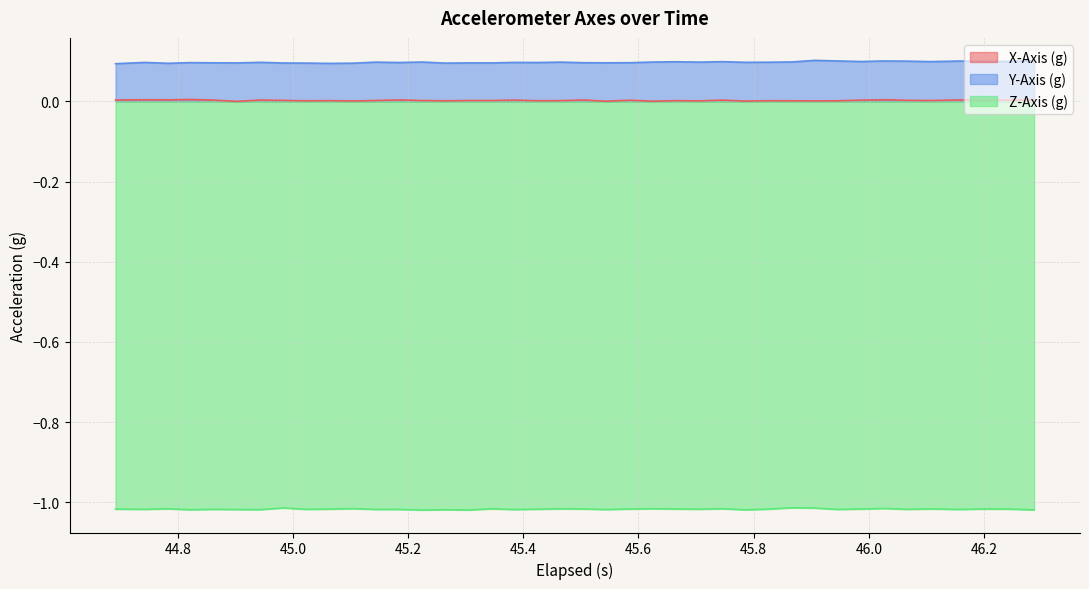

True or false: Z-Axis (g) and X-Axis (g) cross at least once.

False